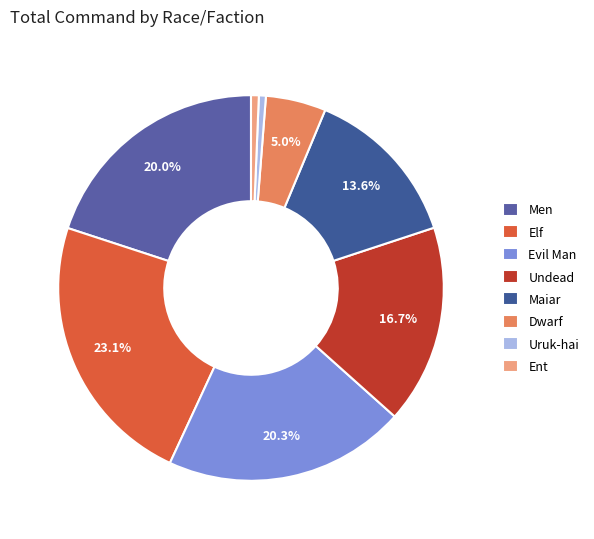

True or false: Dwarf accounts for 1% of the total.

False